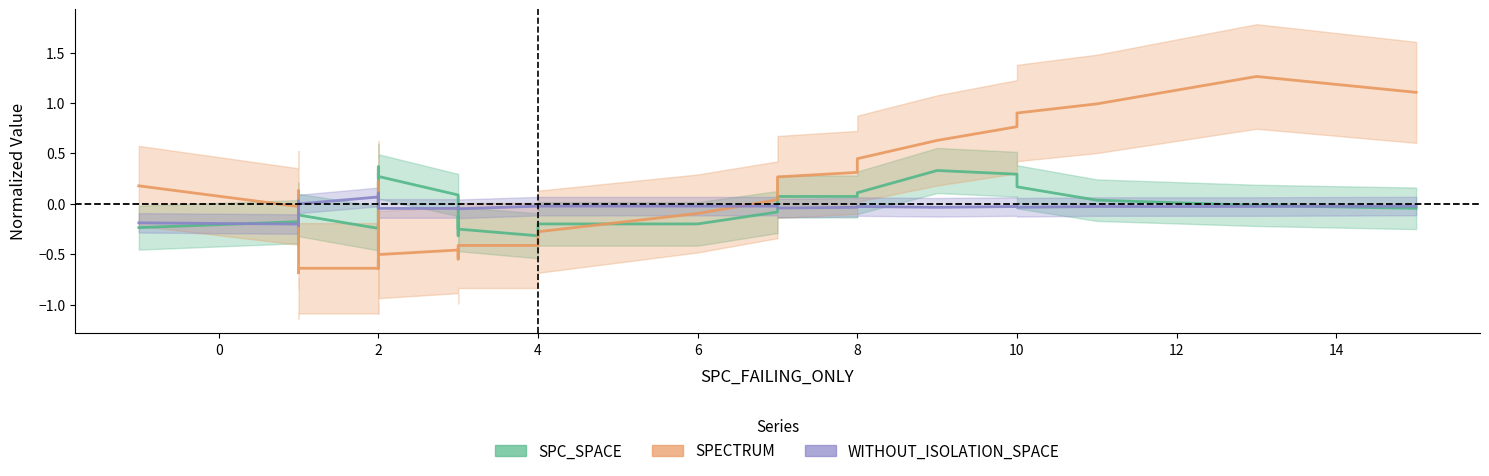

True or false: WITHOUT_ISOLATION_SPACE and SPC_SPACE cross at least once.

True